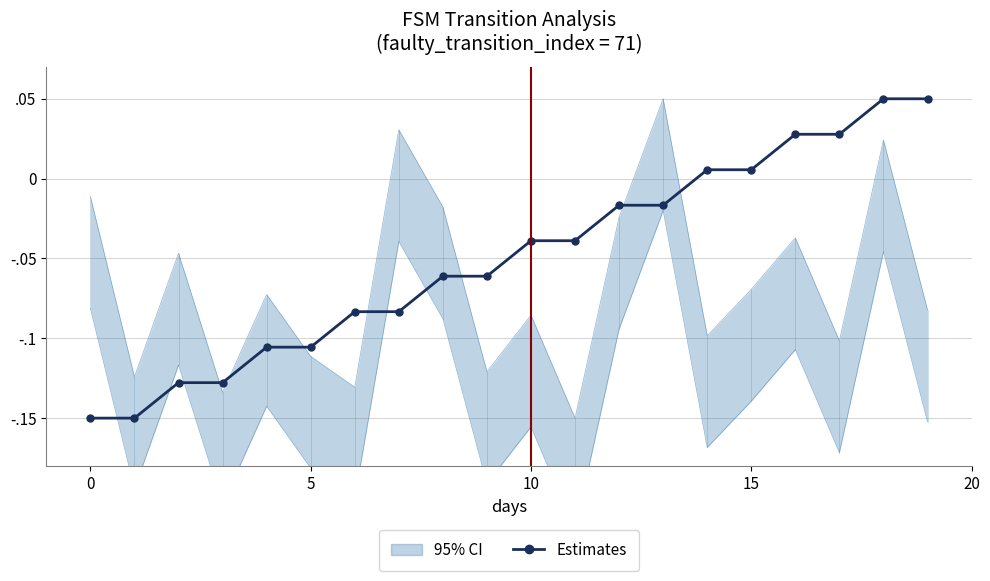

Is this an area chart (filled region under the line)?

No